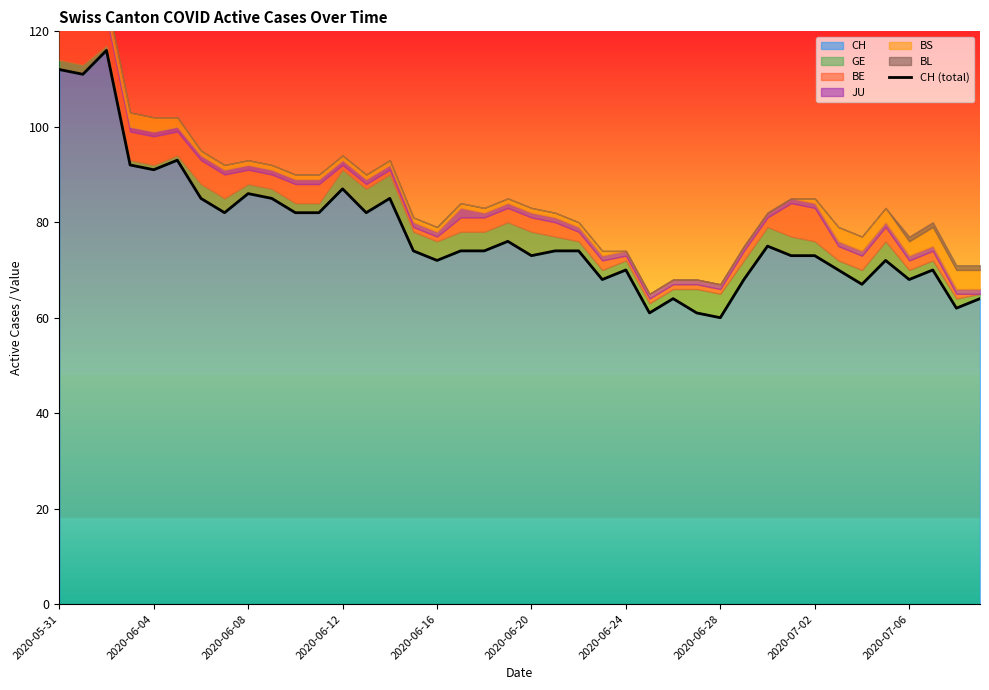

What is the sum of all values?

3108